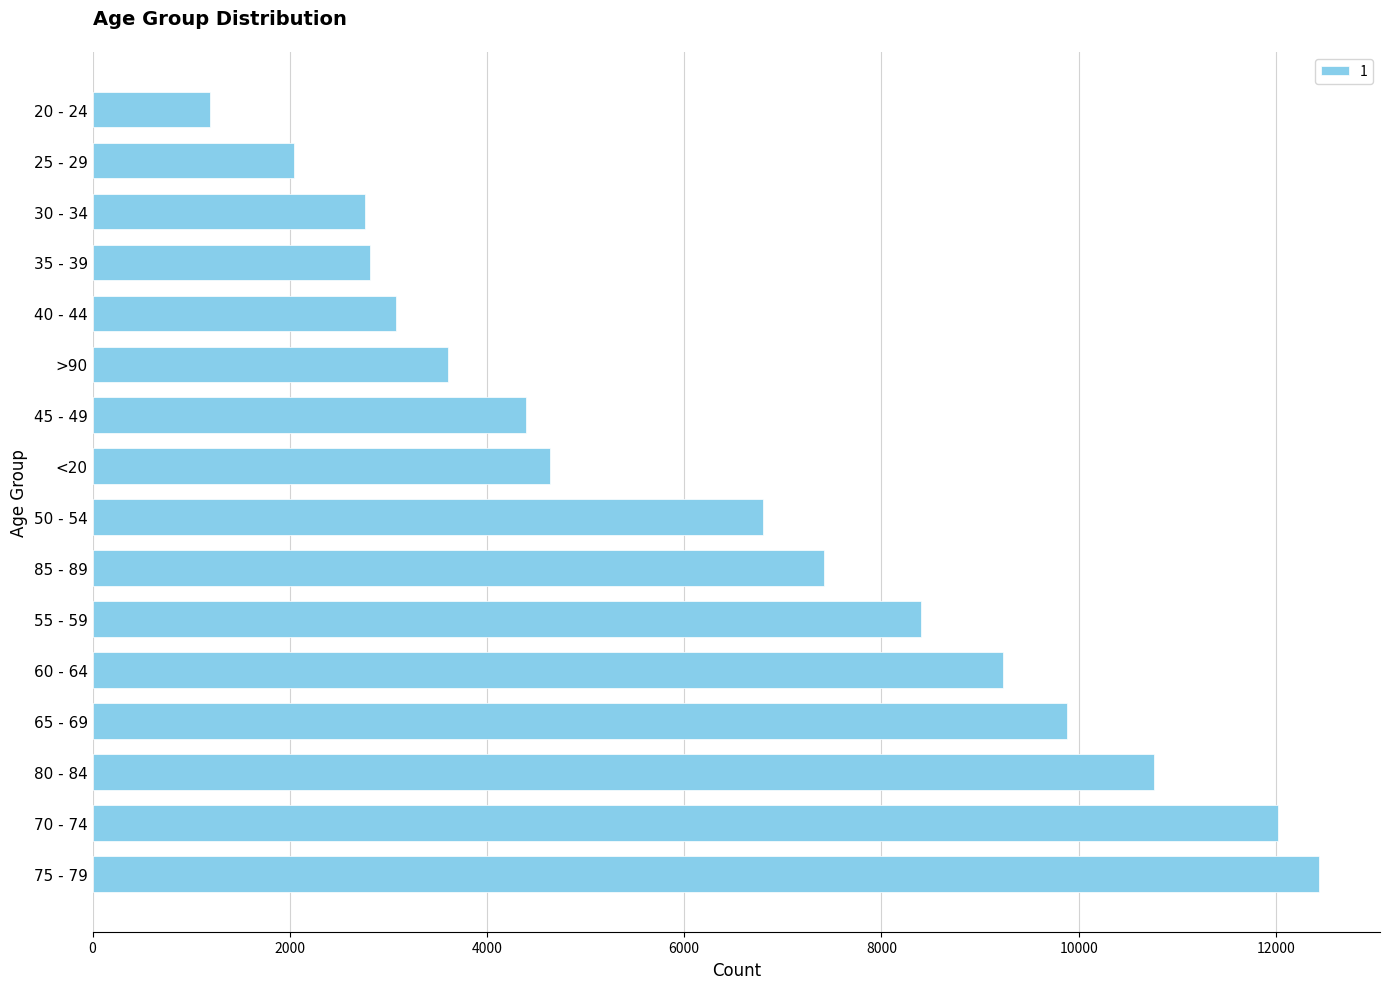

The value at 35 - 39 is 1645. True or false?

False